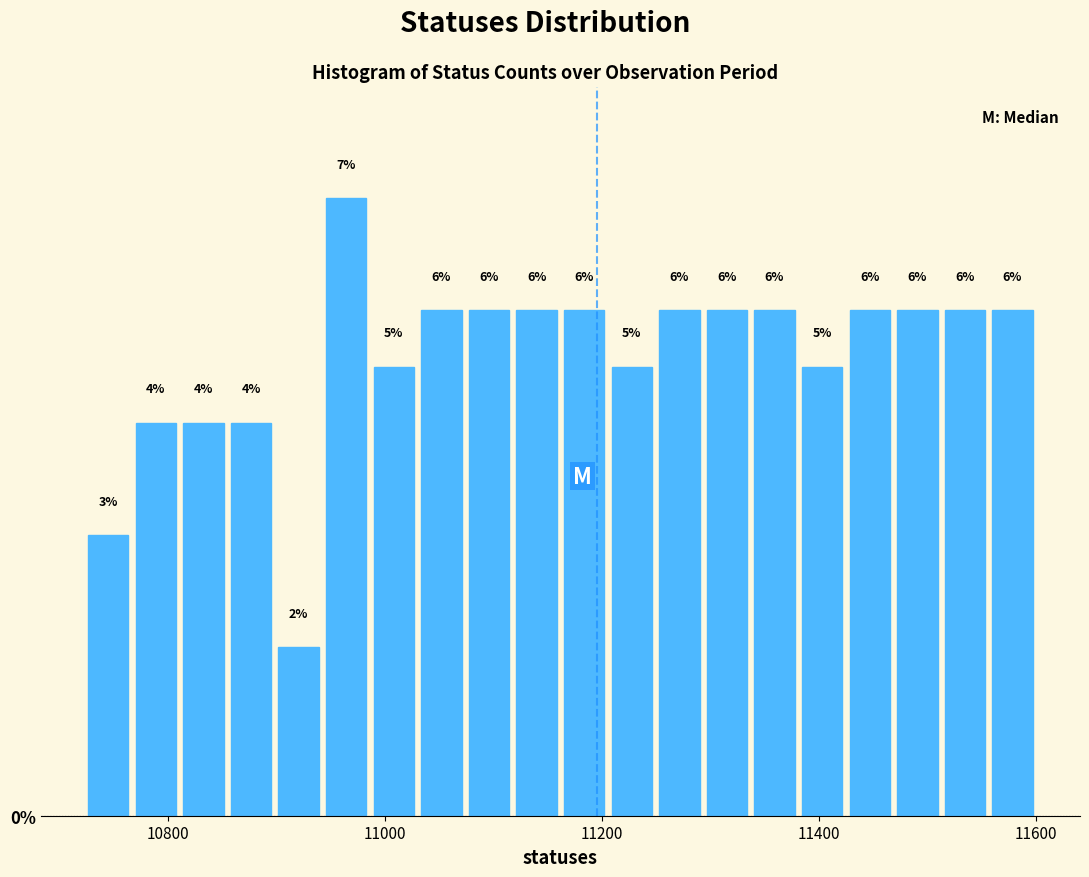

Around what value on the x-axis is the tallest bar? Give the approximate position of its centre, as read against the axis.

10960